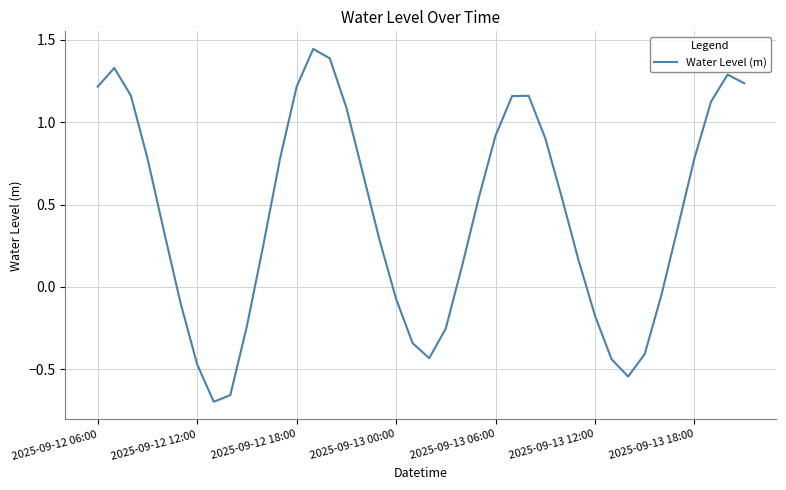

What is the difference between the maximum and minimum values?

2.1